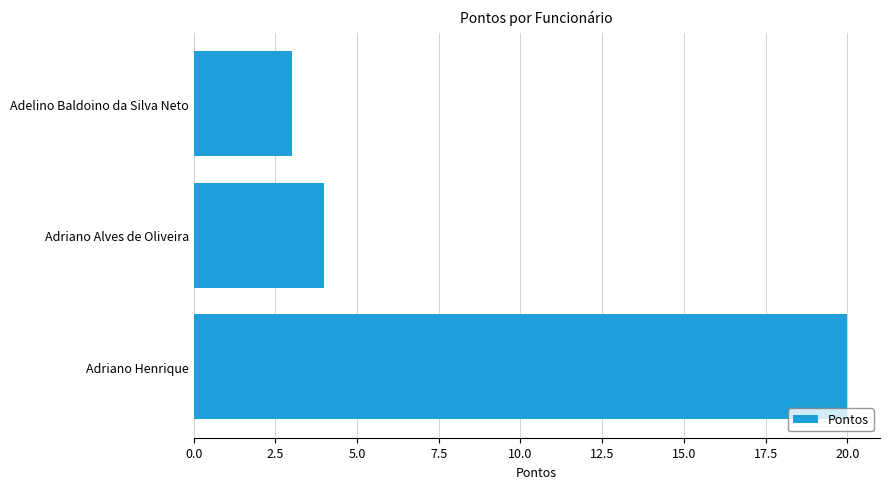

At which label is the value closest to 11?

Adriano Alves de Oliveira